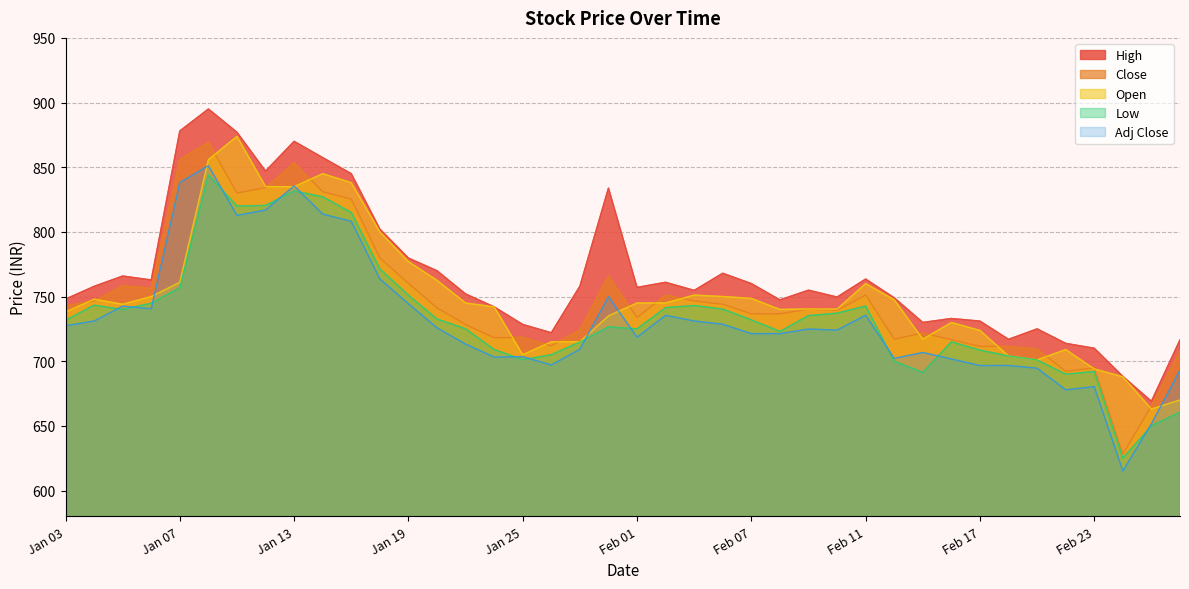

What is the smallest value displayed?

615.1